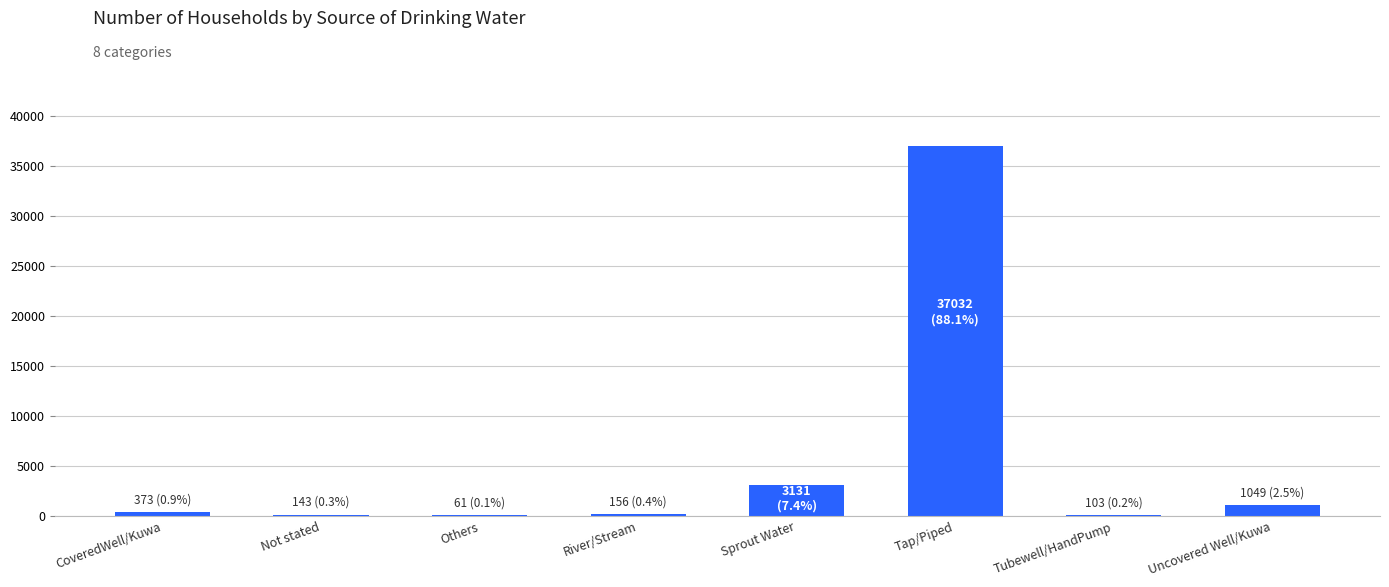

At which category does the chart reach its peak across all series?

Tap/Piped